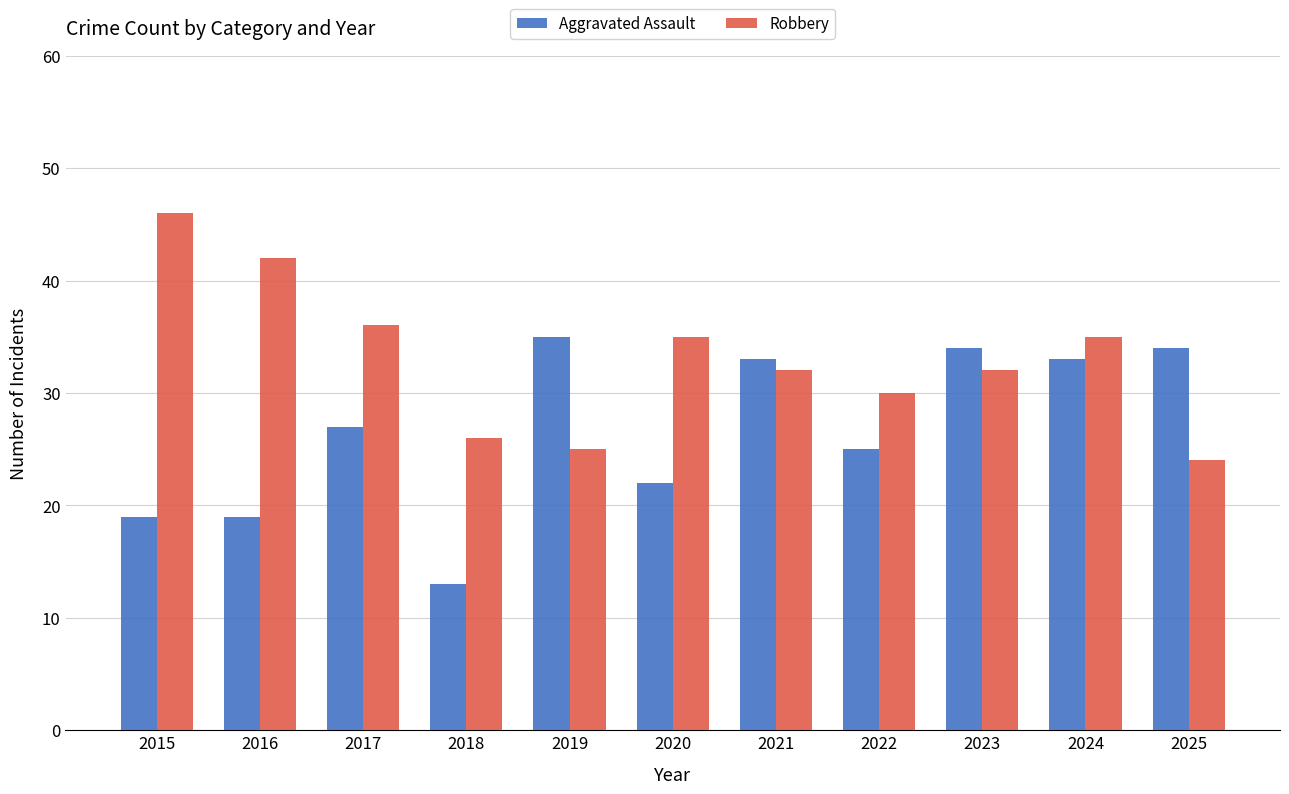

How many data points does each series have?

11